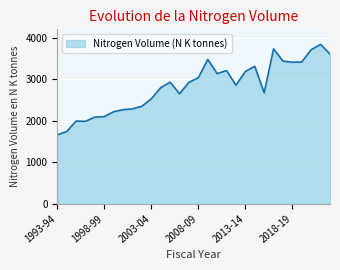

What is the minimum value shown in the chart?

1659